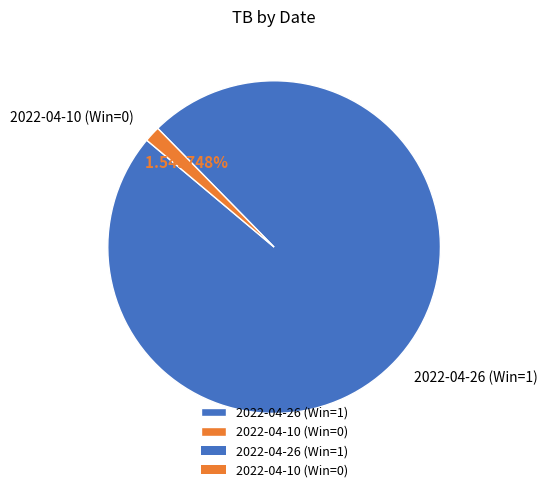

Do 2022-04-10 (Win=0) and 2022-04-26 (Win=1) together represent more than half of the pie?

Yes